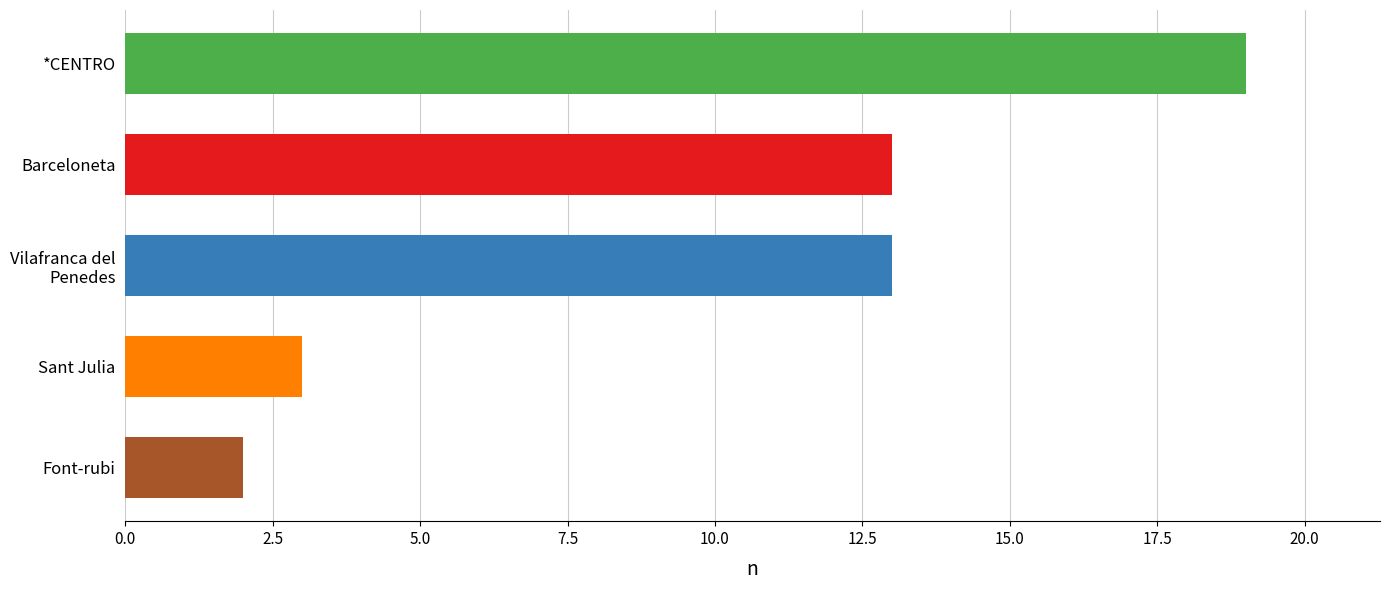

What is the value of the 5th bar from the top?

2